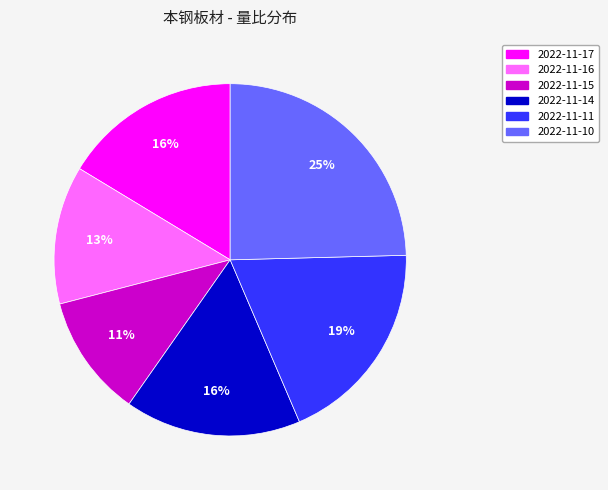

Which has a higher value, 2022-11-15 or 2022-11-11?

2022-11-11